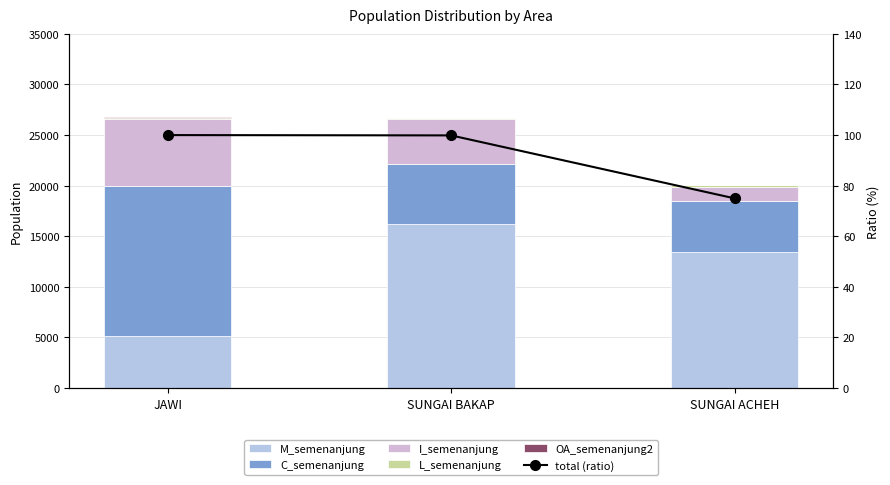

What is the difference between the M_semenanjung values at SUNGAI ACHEH and JAWI?

8322.0